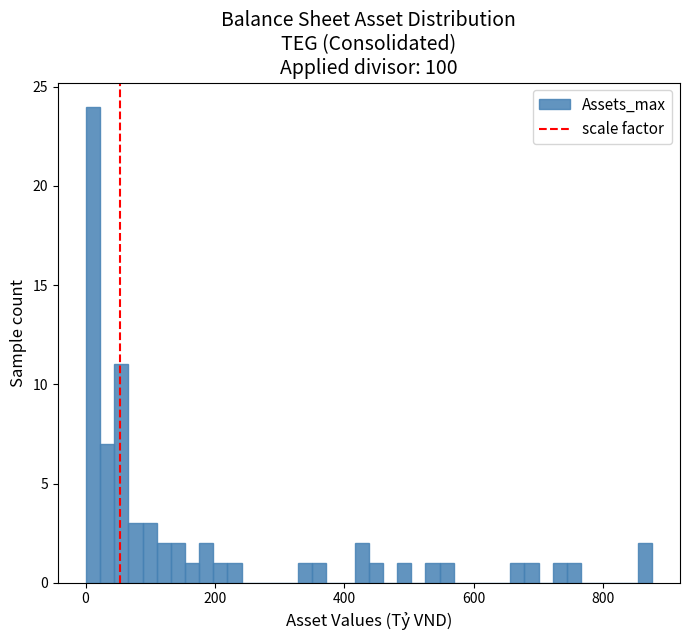

Around what value on the x-axis is the tallest bar? Give the approximate position of its centre, as read against the axis.

20